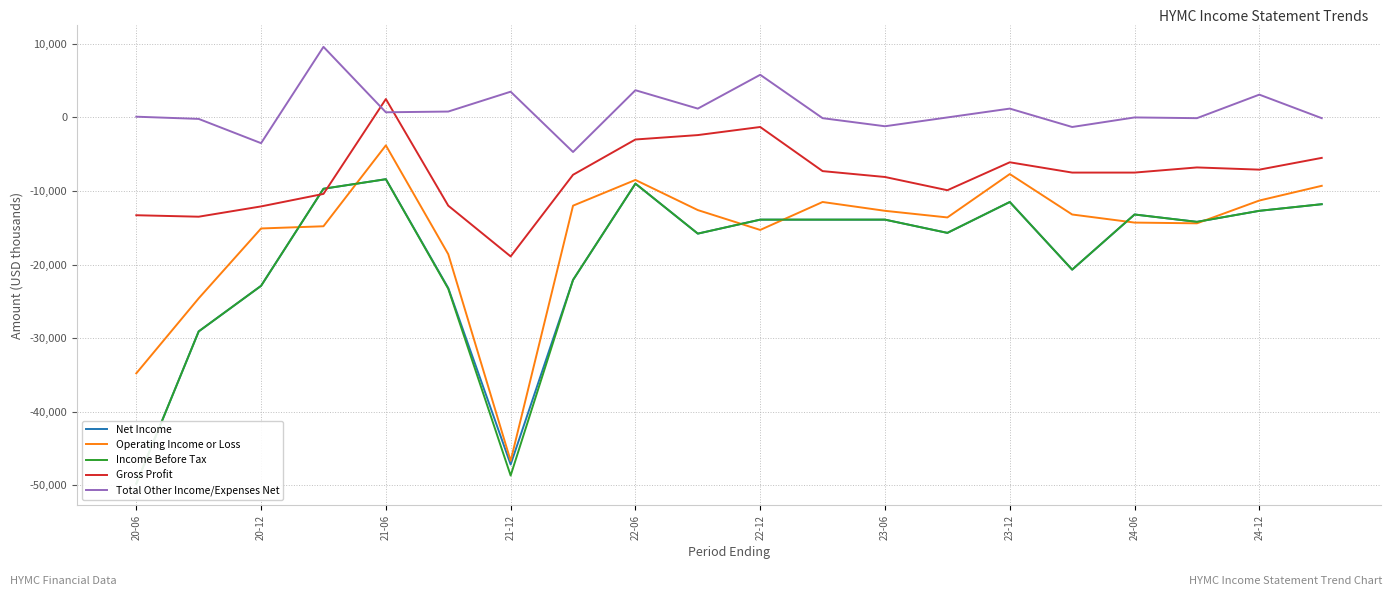

How many data points in Gross Profit are above -7500?

9